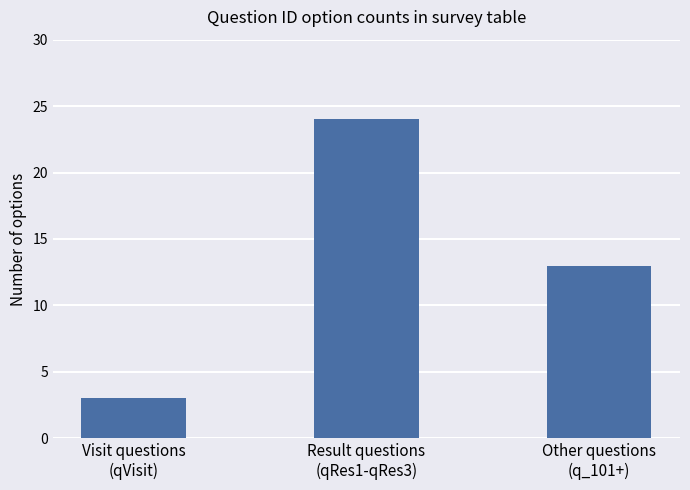

Rank the categories by value from highest to lowest.

Result questions
(qRes1-qRes3), Other questions
(q_101+), Visit questions
(qVisit)